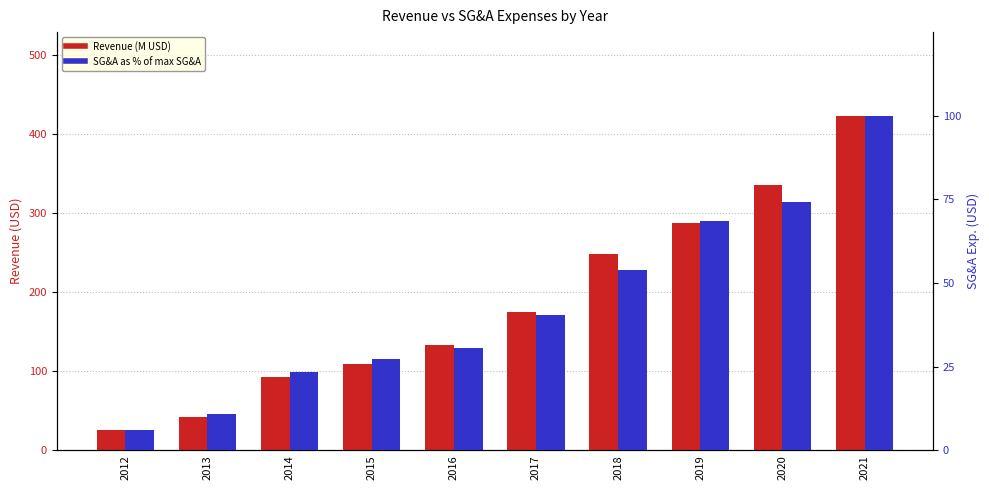

Reading right to left, transcribe all the data shown in this chart.

Revenue (M USD): 2021=423.6	2020=335.4	2019=287.5	2018=248.9	2017=175.5	2016=133.3	2015=108.8	2014=92.6	2013=42.7	2012=25.9
SG&A as % of max SG&A: 2021=100.0	2020=74.3	2019=68.6	2018=54.0	2017=40.5	2016=30.5	2015=27.2	2014=23.3	2013=11.0	2012=6.2